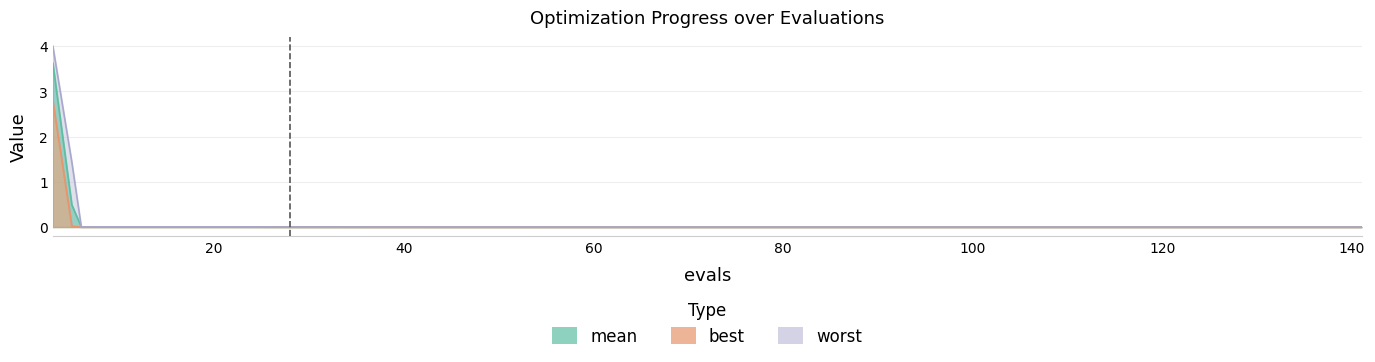

How many lines are shown in the chart?

3